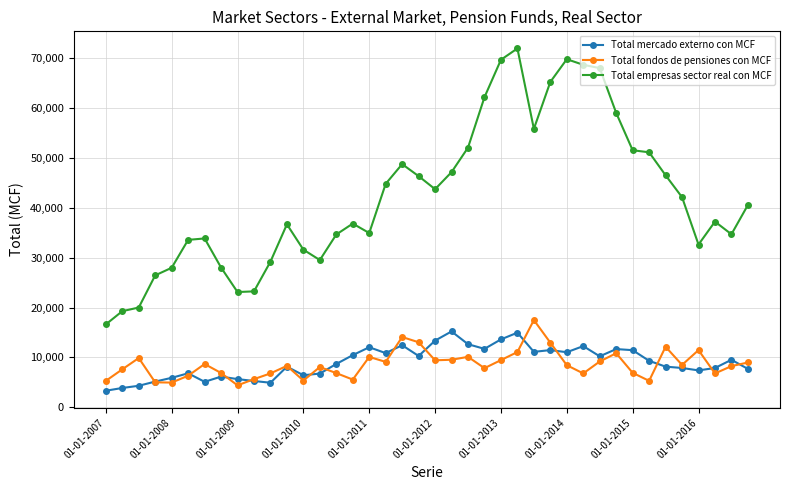

What is the minimum value shown in the chart?

3307